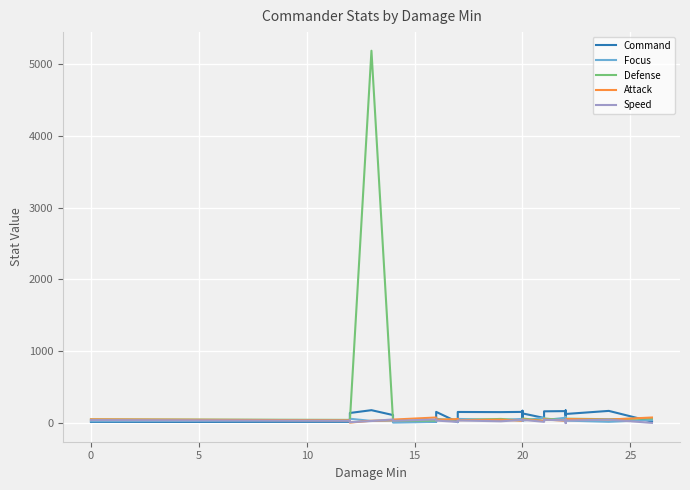

What is the average value of the Speed series?

35